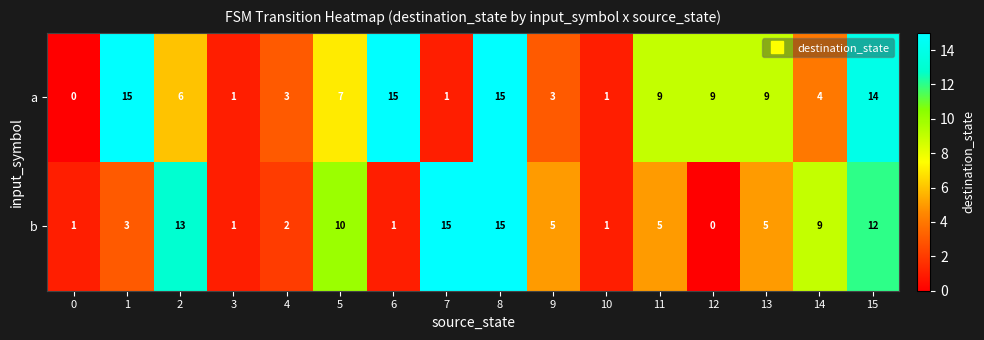

What is the spread (max minus min) of values at 2?

7